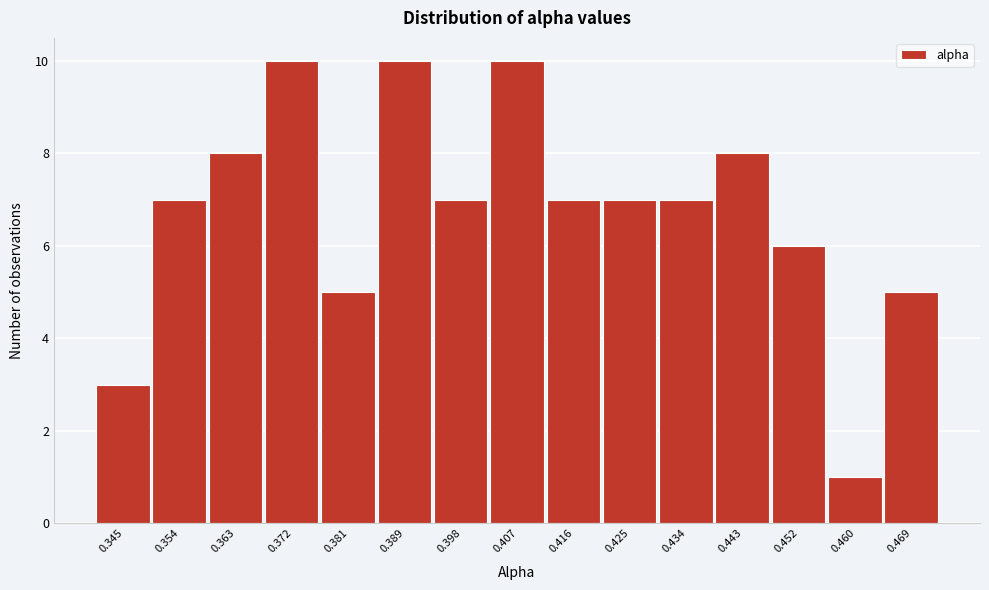

Reading right to left, what are all the values shown in this chart?

5	1	6	8	7	7	7	10	7	10	5	10	8	7	3